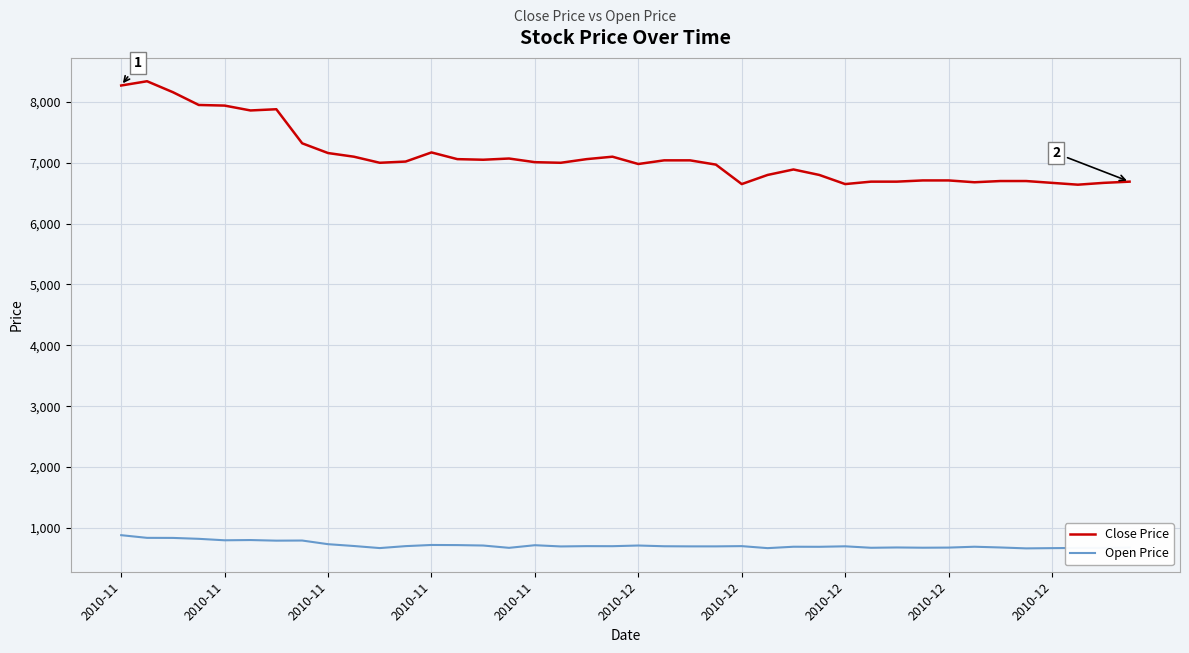

What is the smallest value displayed?

663